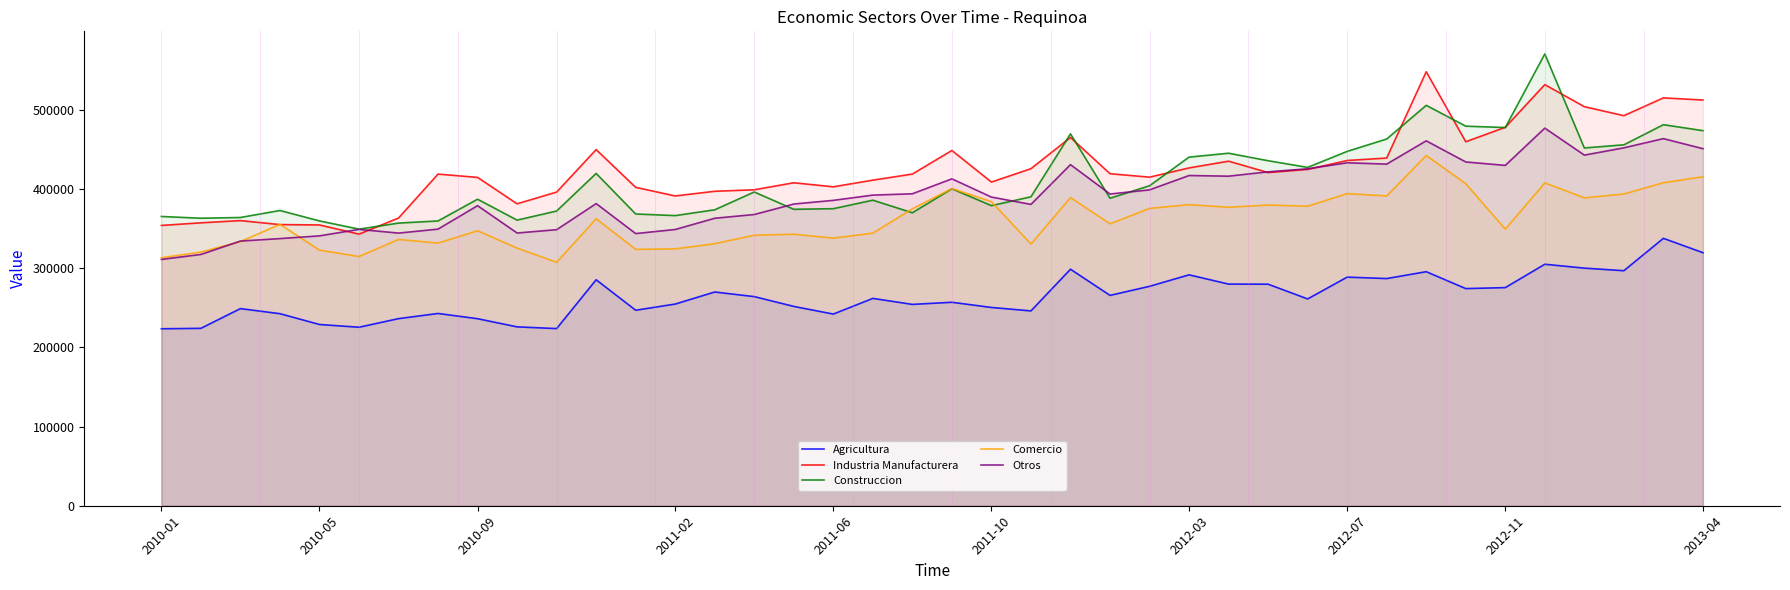

What is the difference between the Construccion values at 19 and 33?

109404